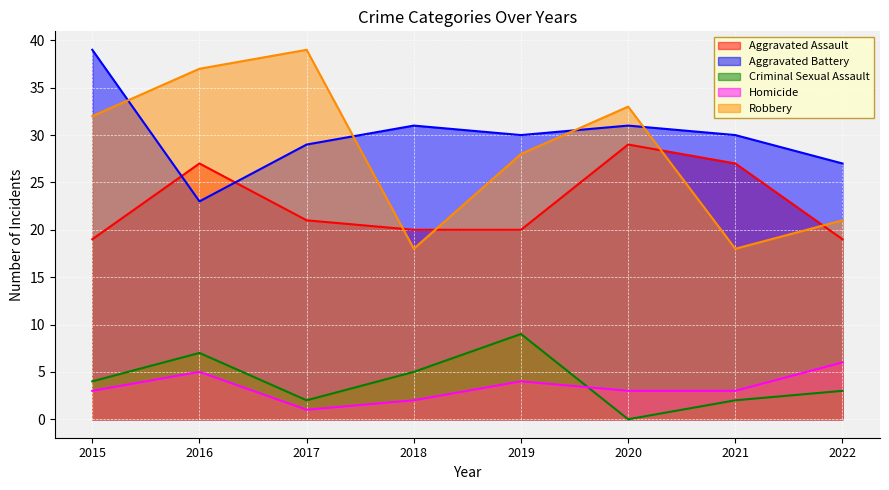

What is the sum of the Criminal Sexual Assault values at 2015 and 2018?

9